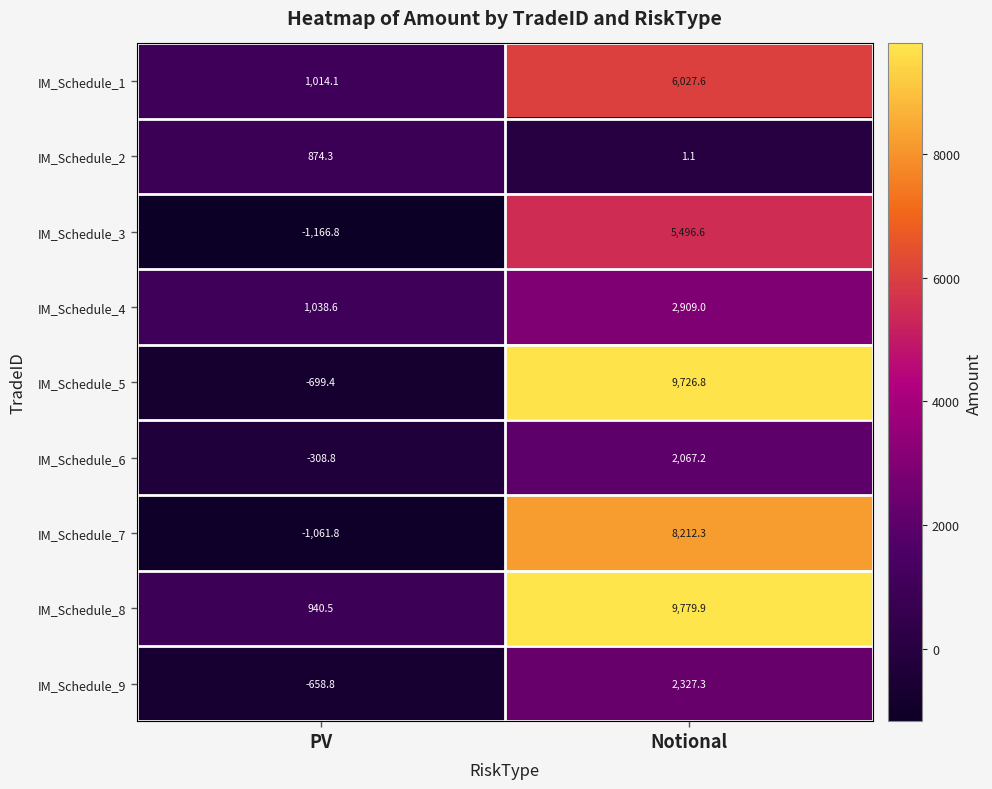

Count the number of categories in the chart.

2